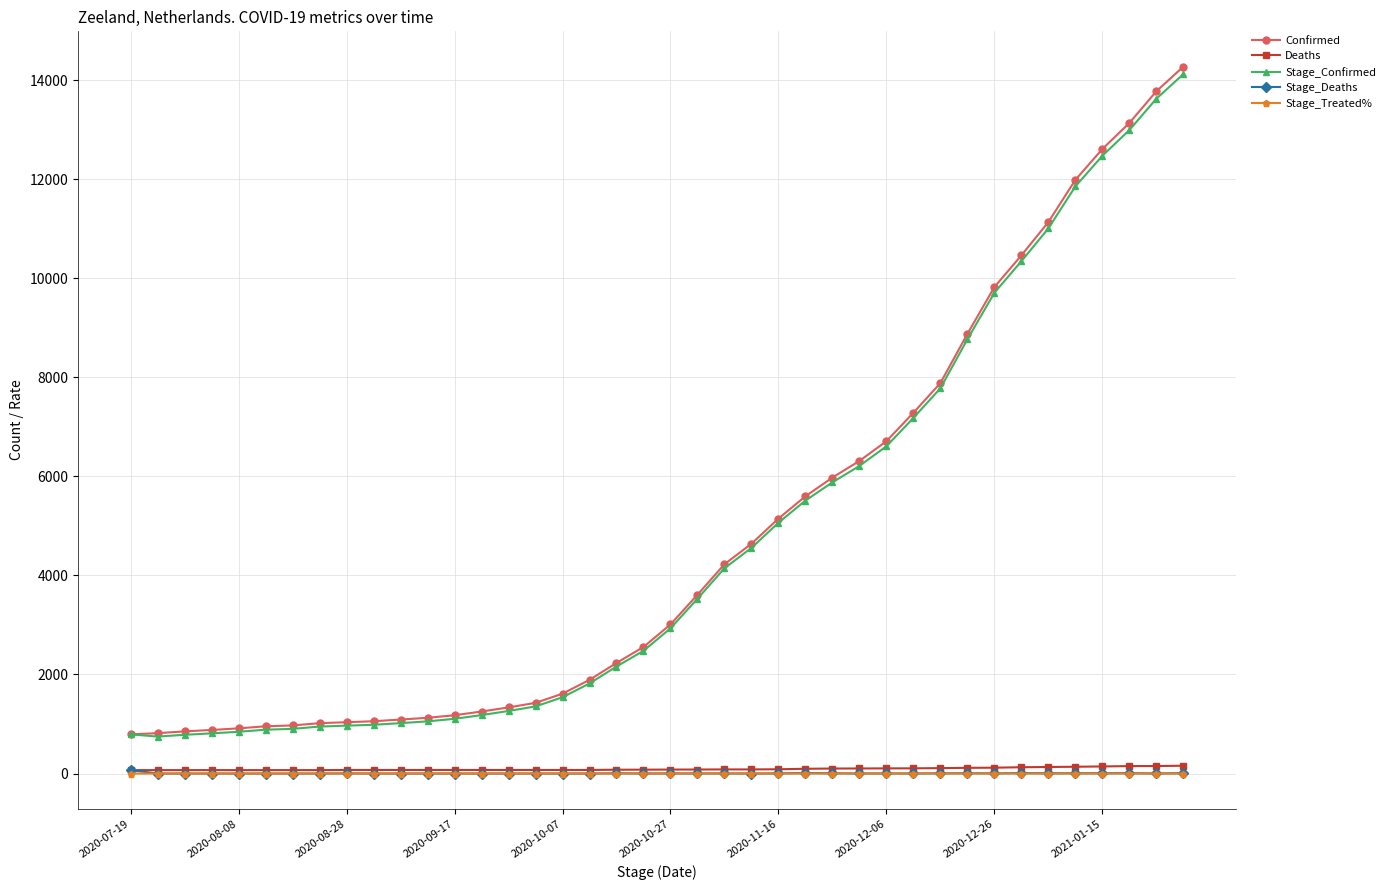

True or false: Stage_Treated% has more than 1 points higher than both neighbors.

True